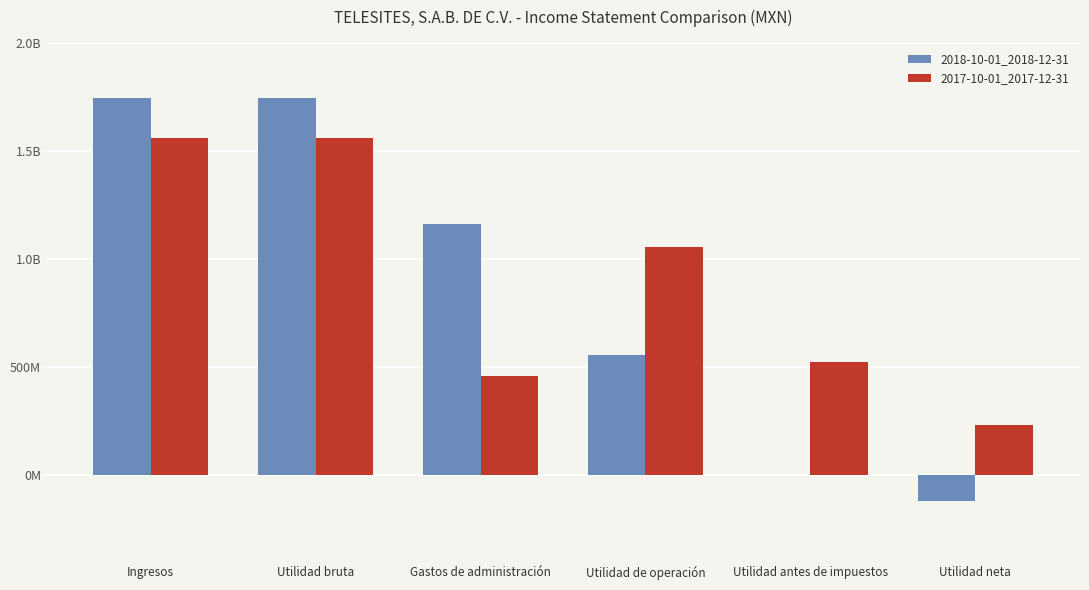

Which category has the lowest value across all series?

Utilidad neta